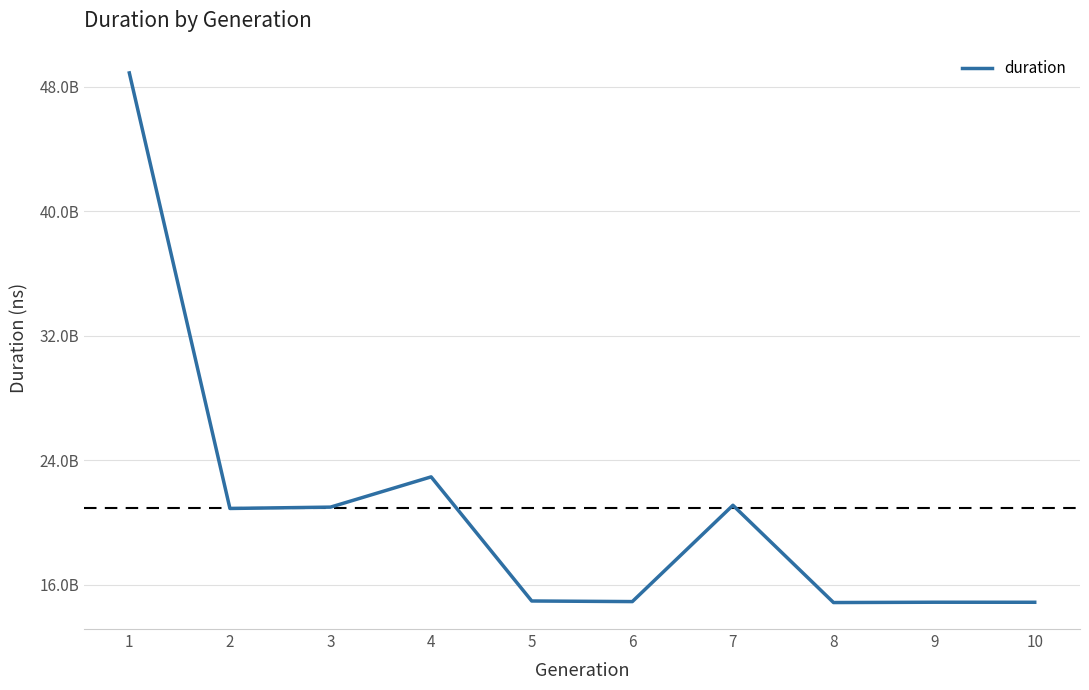

At which category does the chart reach its minimum across all series?

8